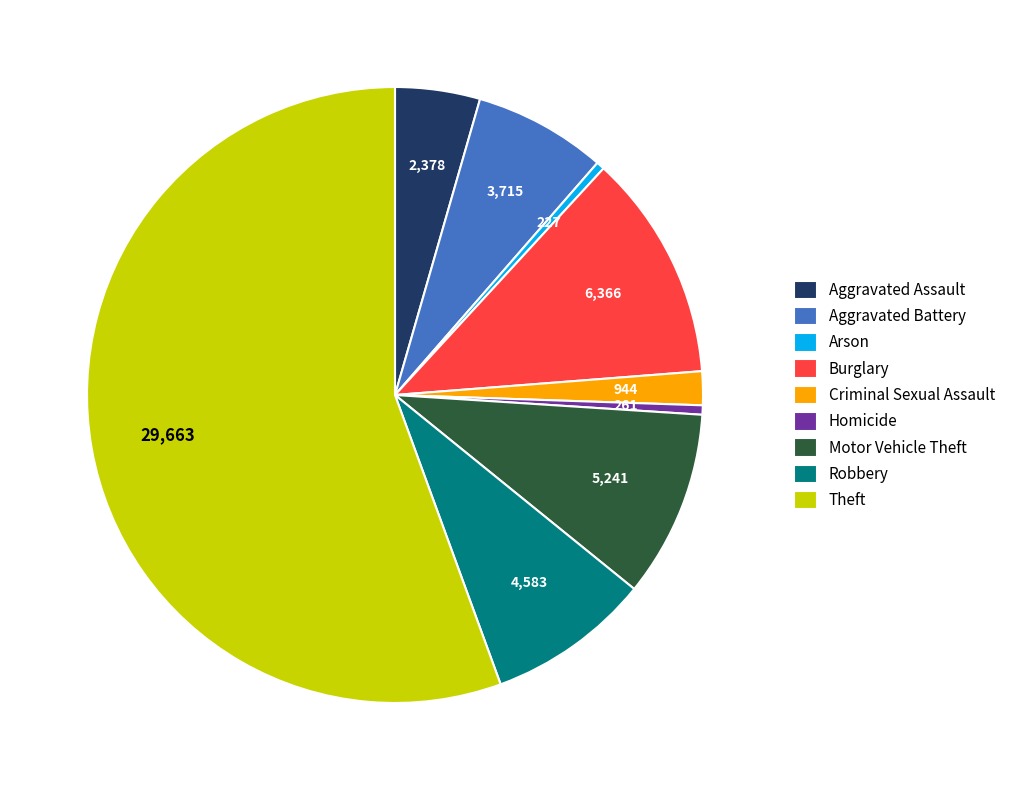

What is the largest slice in the pie chart?

Theft